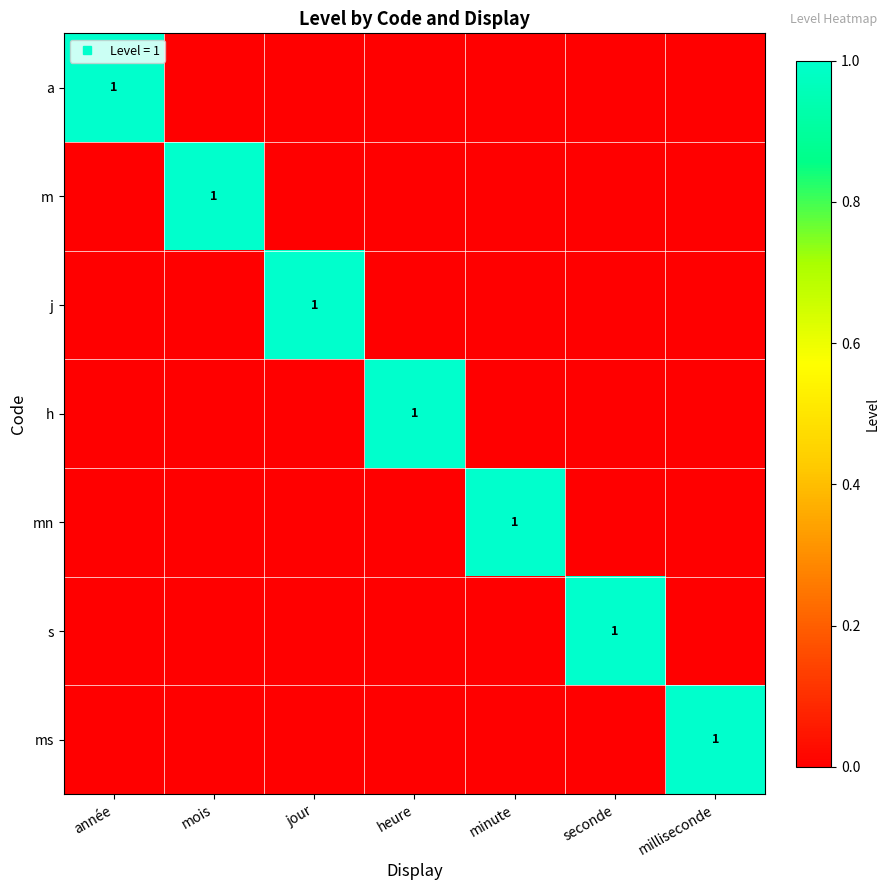

Count the a values in the range 0 to 1.

7